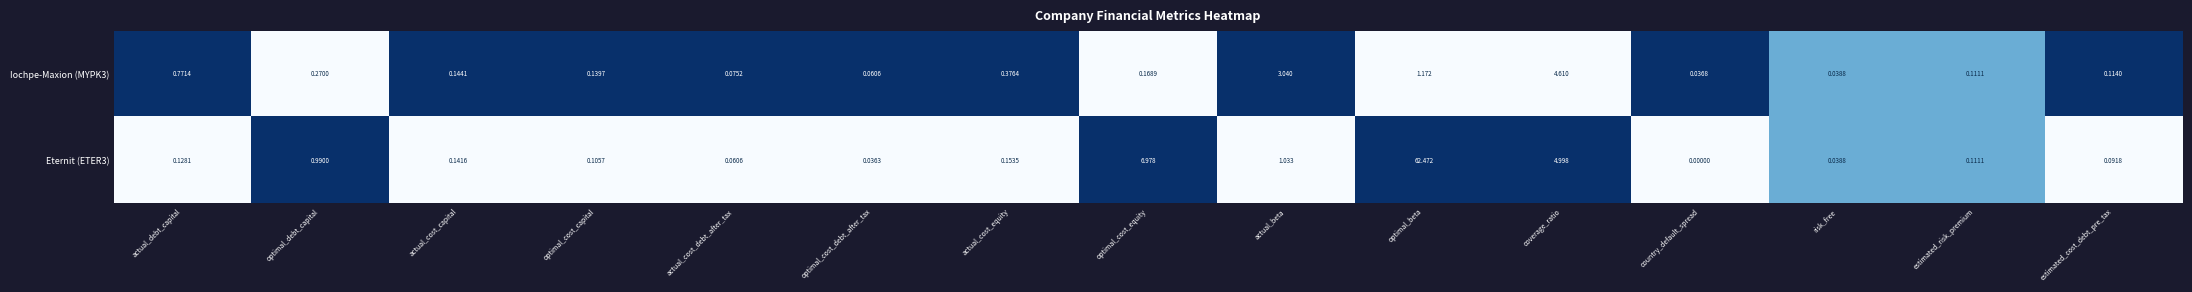

How many data points in Eternit (ETER3) are above 0?

14